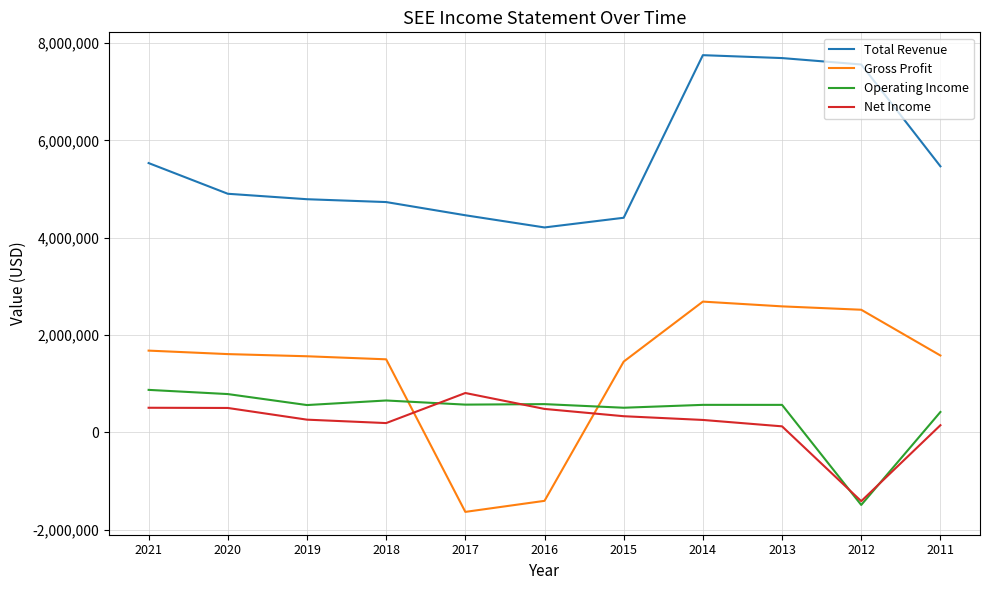

What is the difference between the maximum and minimum values in the Net Income series?

2221900